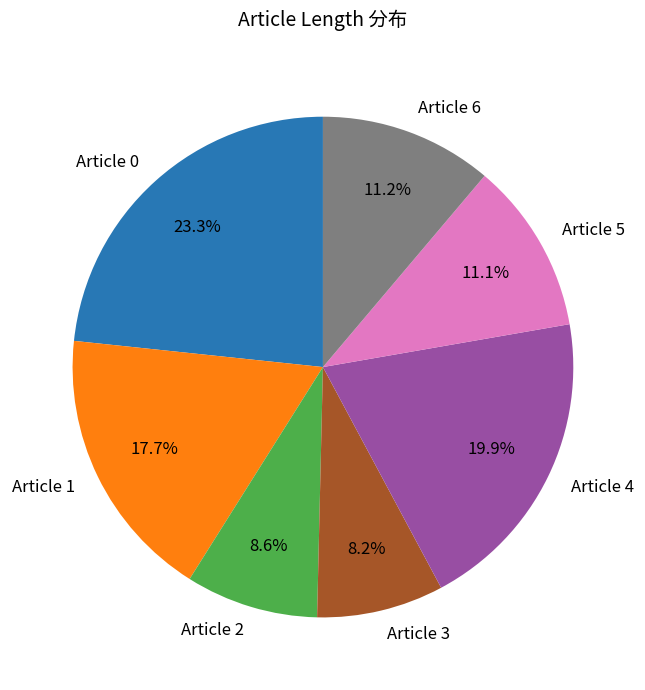

Do Article 0 and Article 2 together represent more than half of the pie?

No